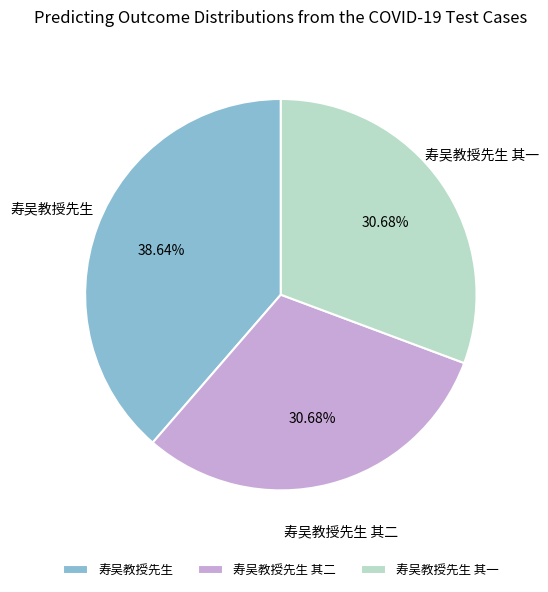

Does any single category account for the majority?

No